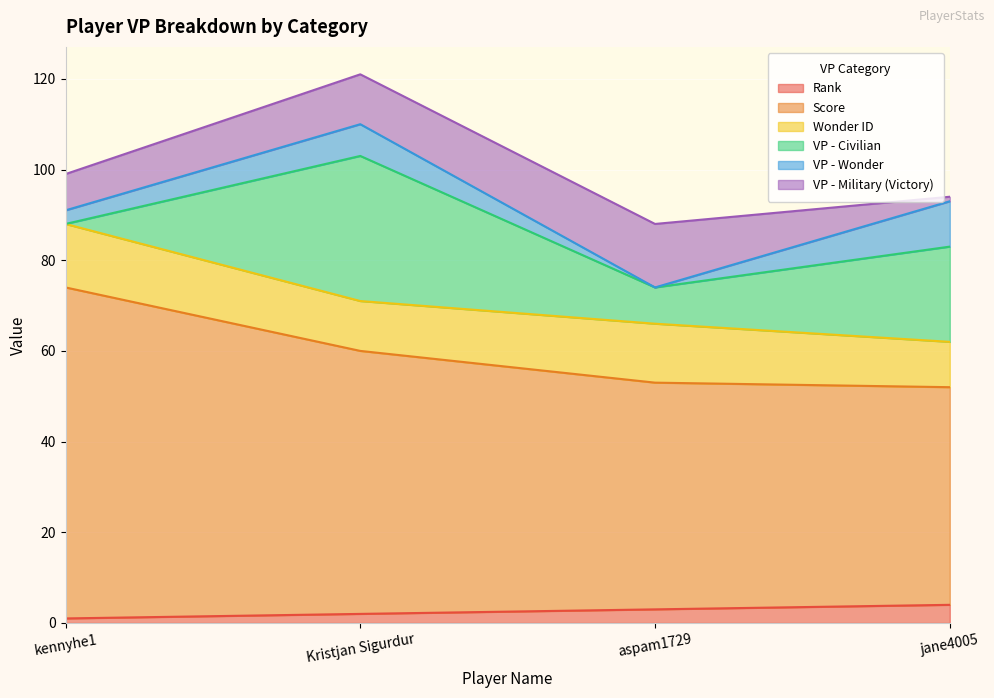

True or false: VP - Wonder and Wonder ID intersect in this chart.

False